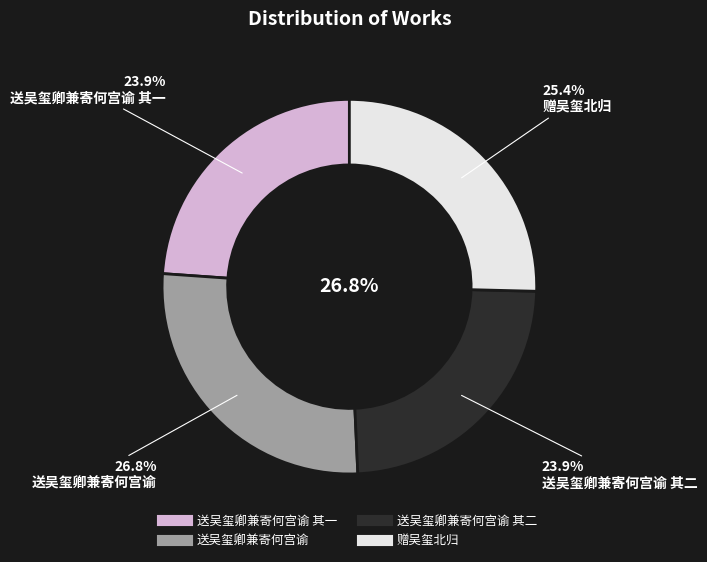

To the nearest percent, what portion does 送吴玺卿兼寄何宫谕 represent?

27%